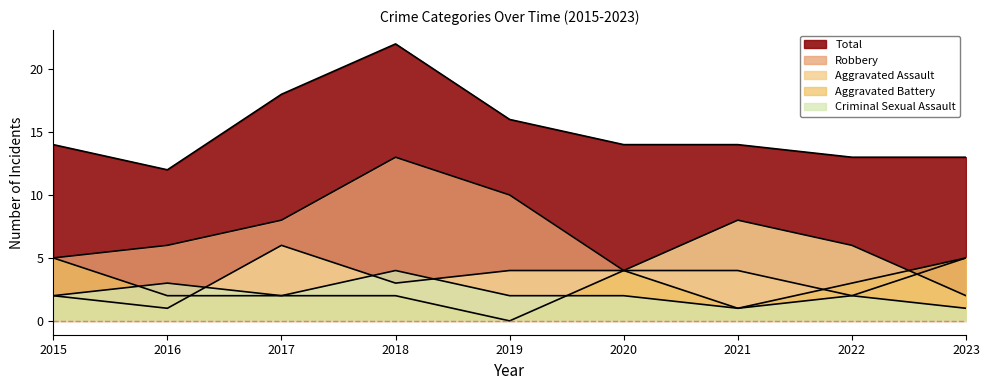

At which label does Total first exceed 14?

2017